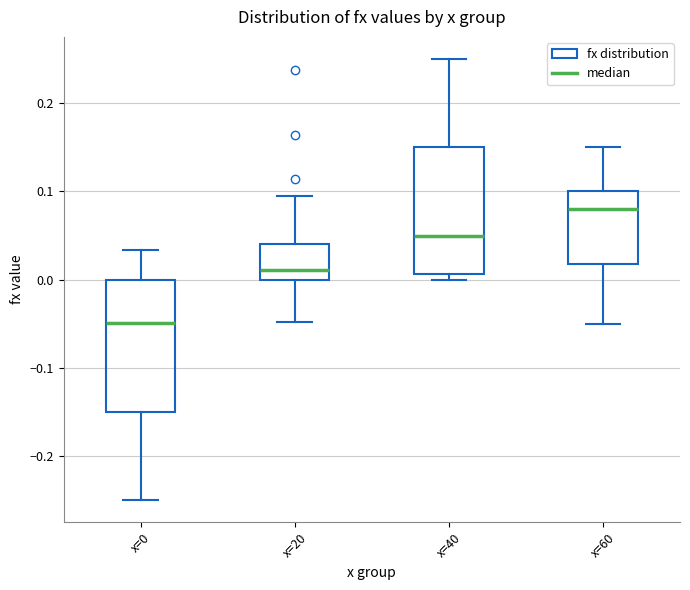

Where does the median line of the box for x=40 sit on the y-axis? The values are not printed on the chart, so give them approximately, as read against the axis.

0.05